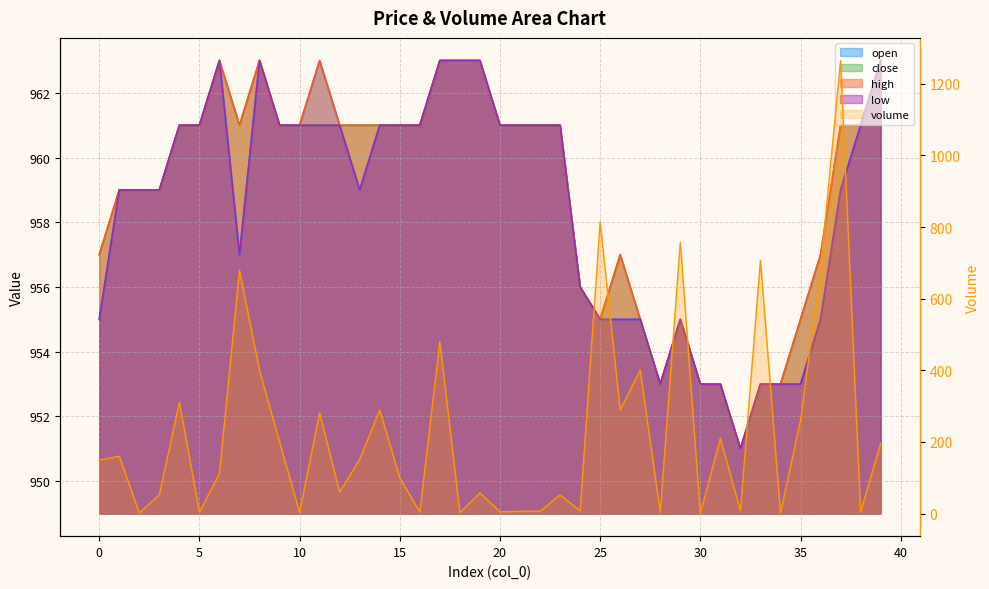

At which label does close reach its peak?

6